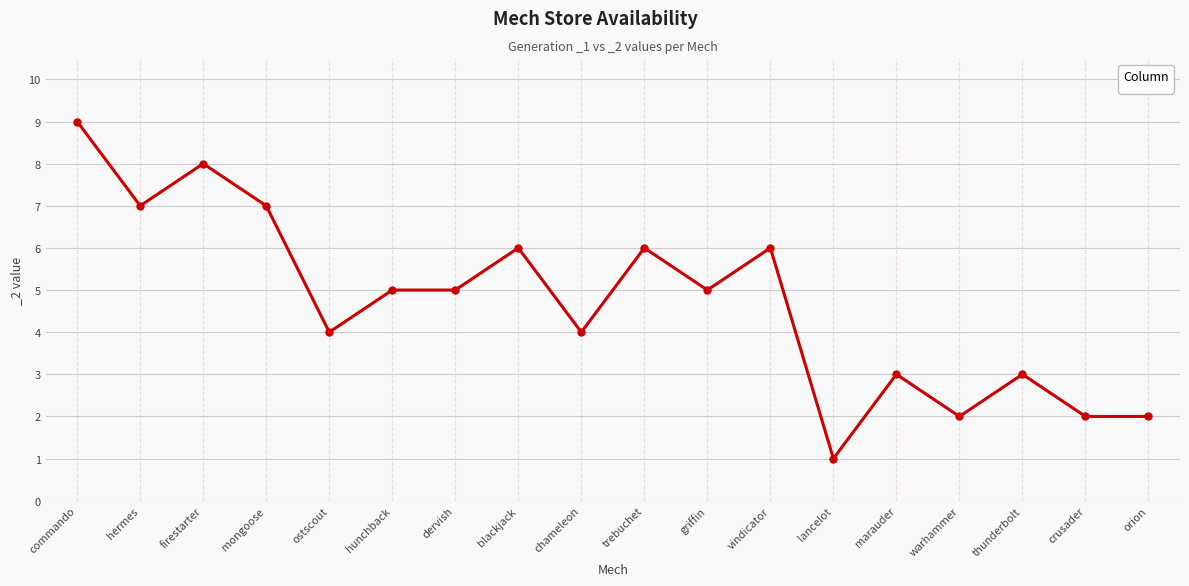

Which has a higher value, warhammer or vindicator?

vindicator